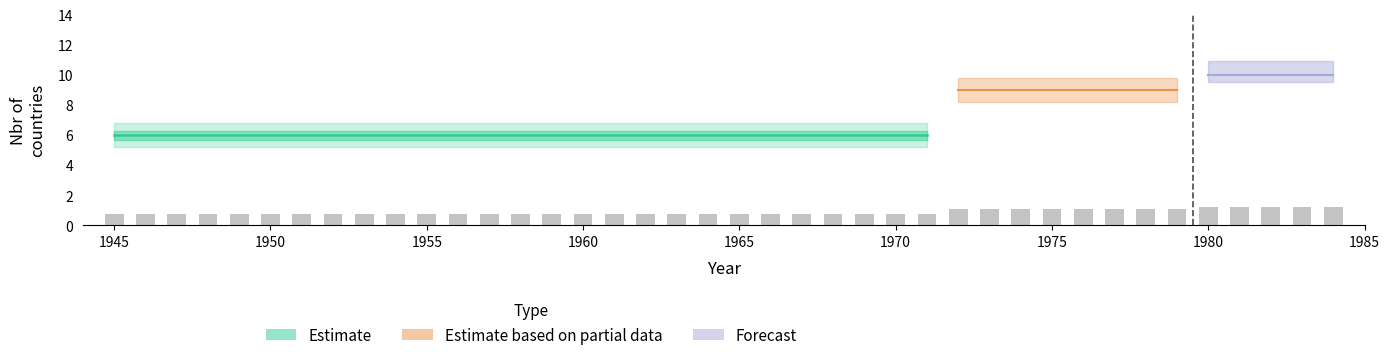

What is the smallest value displayed?

0.7